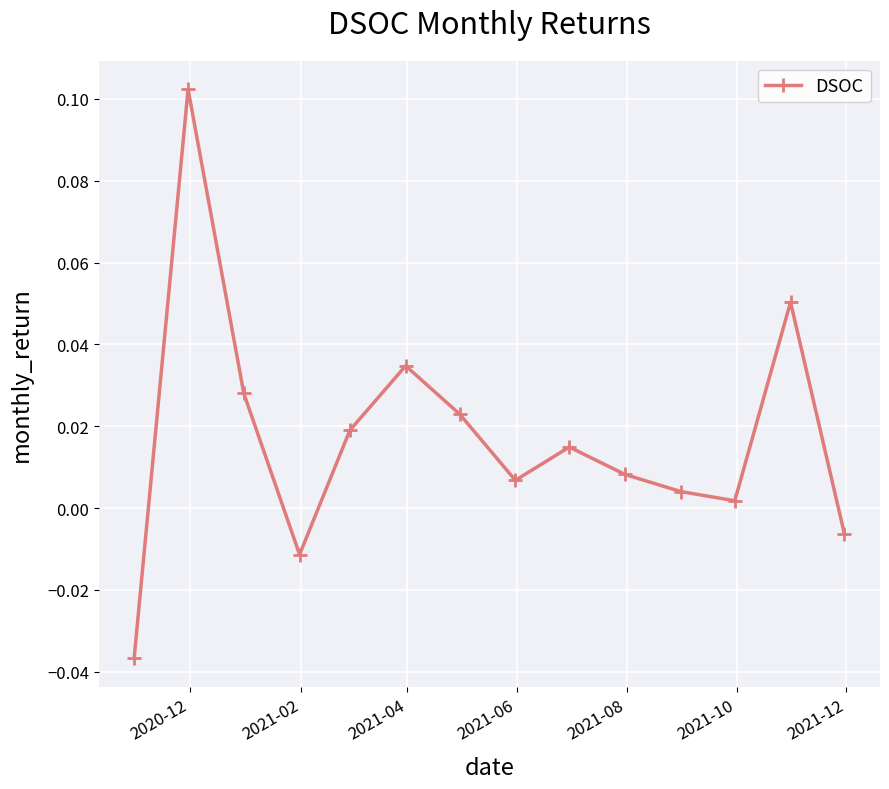

How many lines are shown in the chart?

1